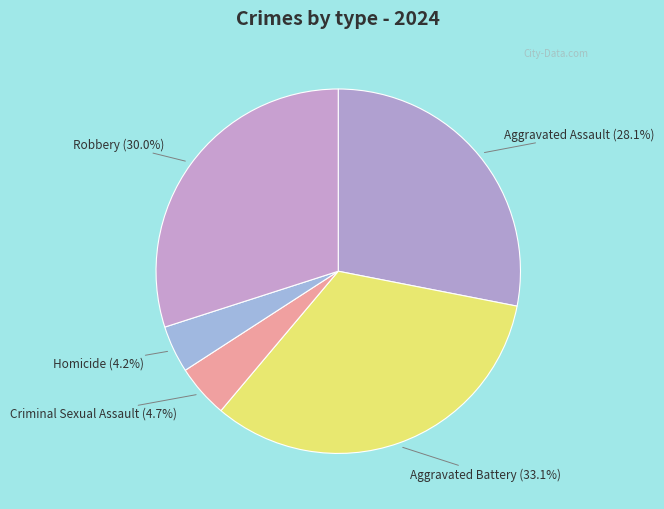

Is Aggravated Assault the majority of the pie?

No